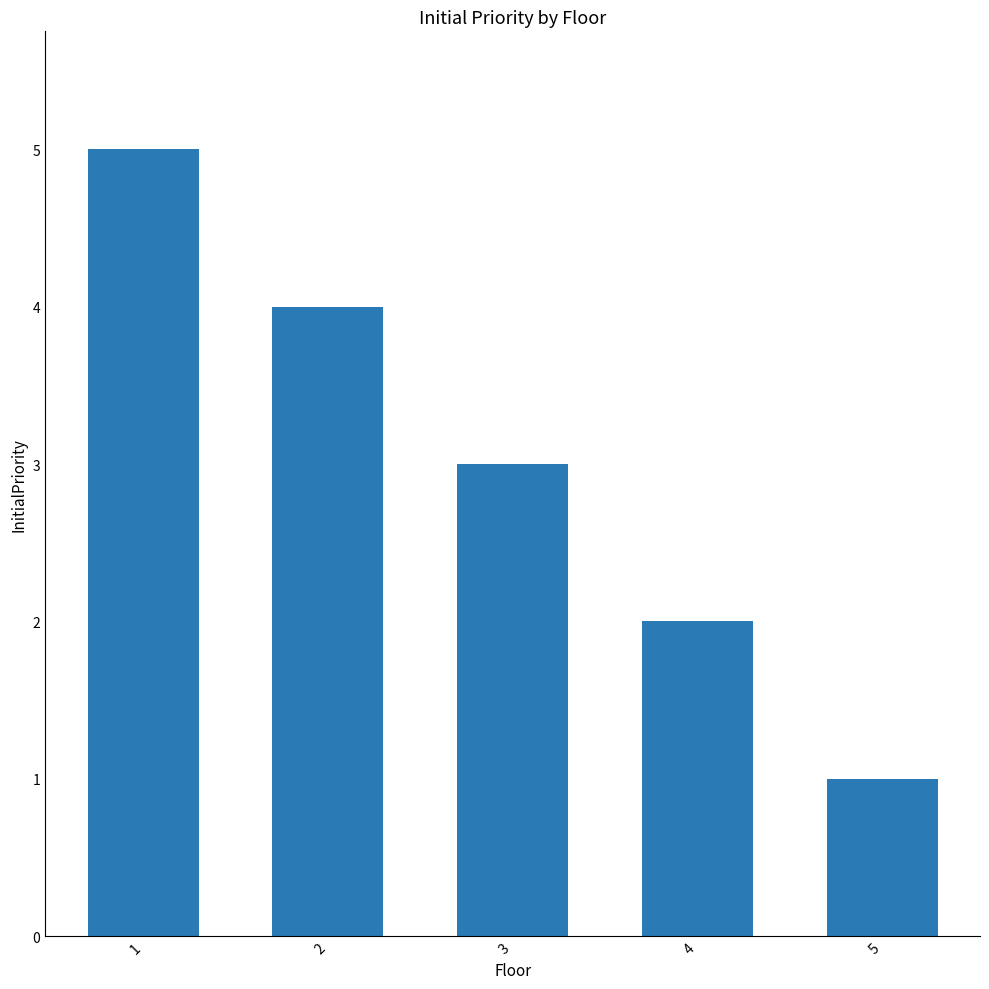

List the labels in order of value, largest first.

1, 2, 3, 4, 5